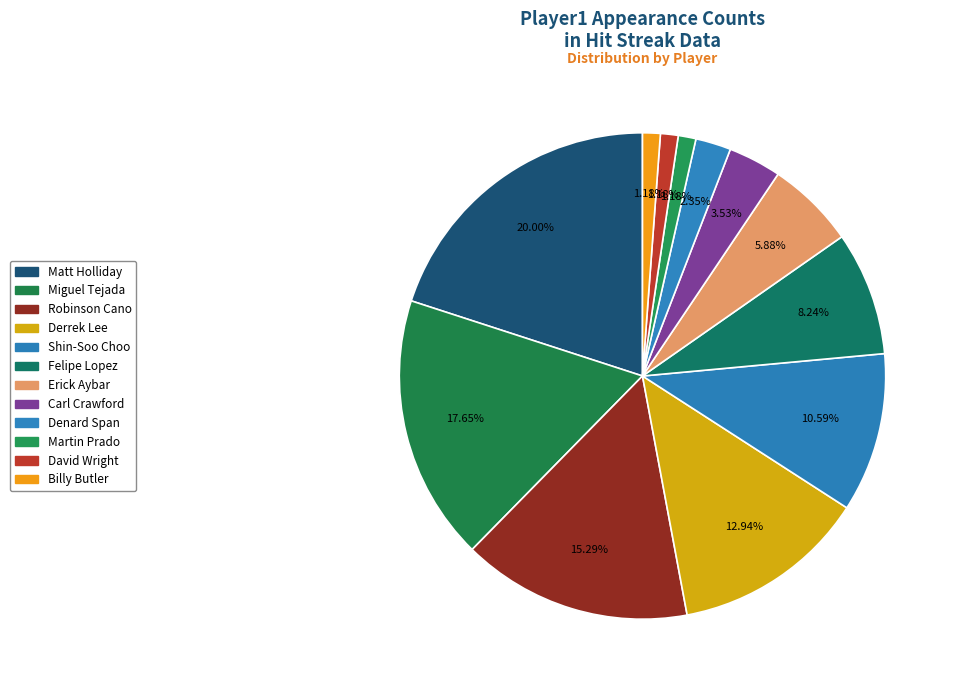

Between Erick Aybar and Martin Prado, which is larger?

Erick Aybar